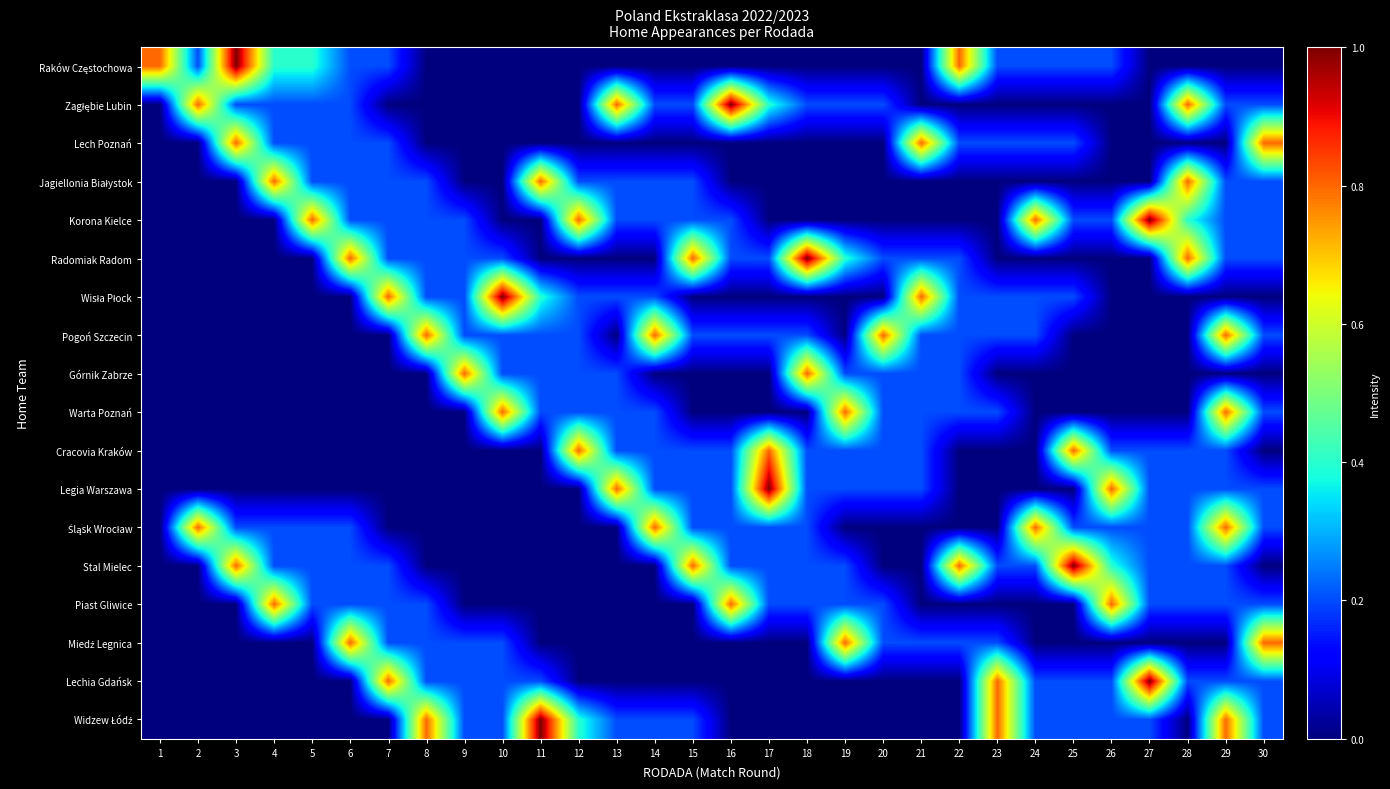

Which series has the widest spread of values?

Raków Częstochowa